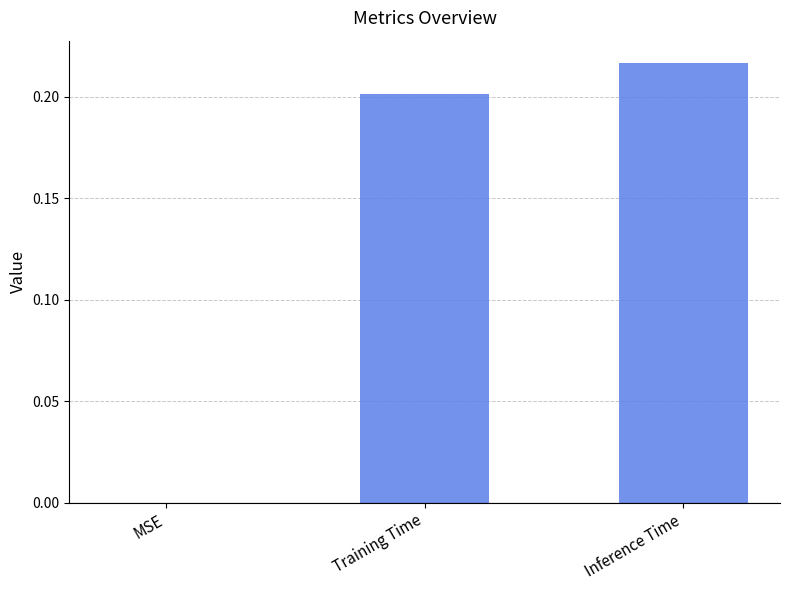

How many data points are above 0?

2